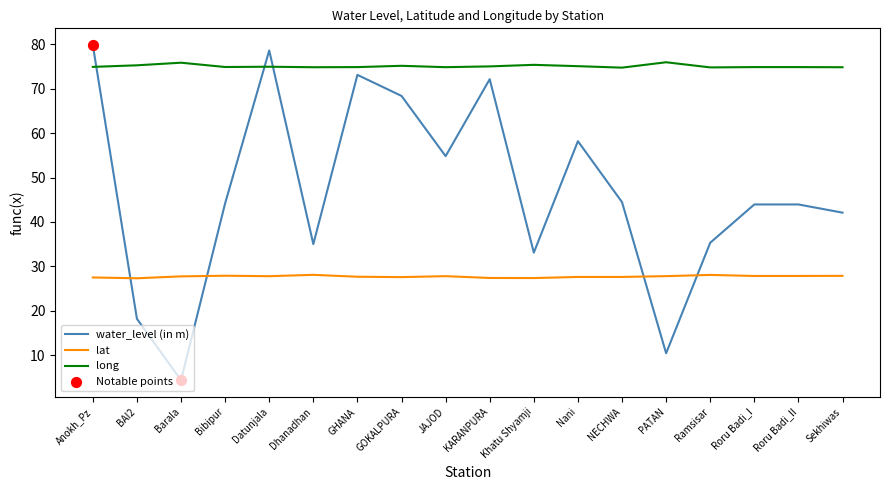

Is the value of long at Sekhiwas greater than the value of lat at GHANA?

Yes